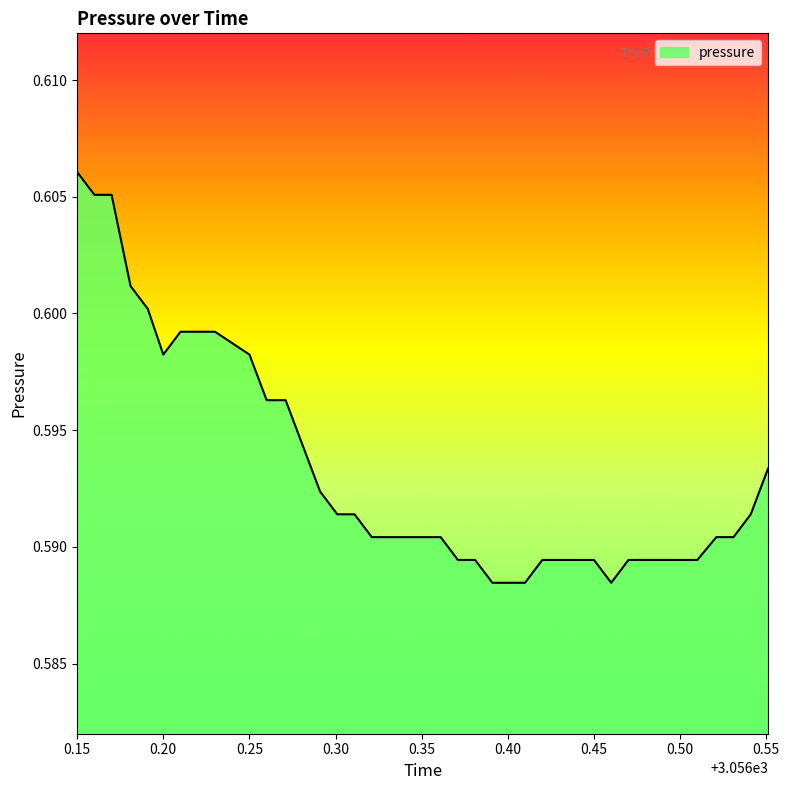

Which category has the highest value across all series?

0.15